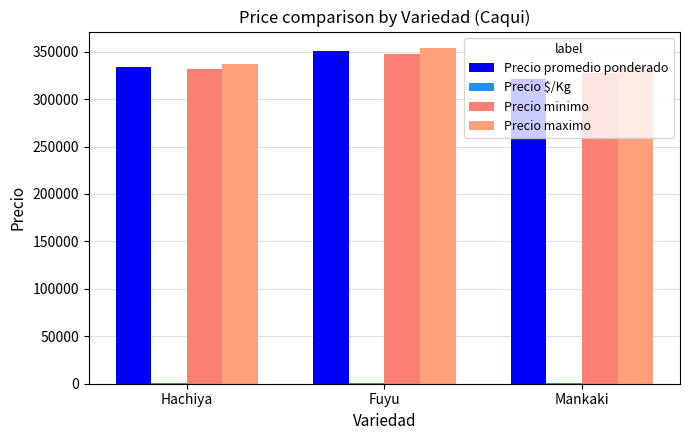

How many data points in Precio promedio ponderado are above 334166?

2